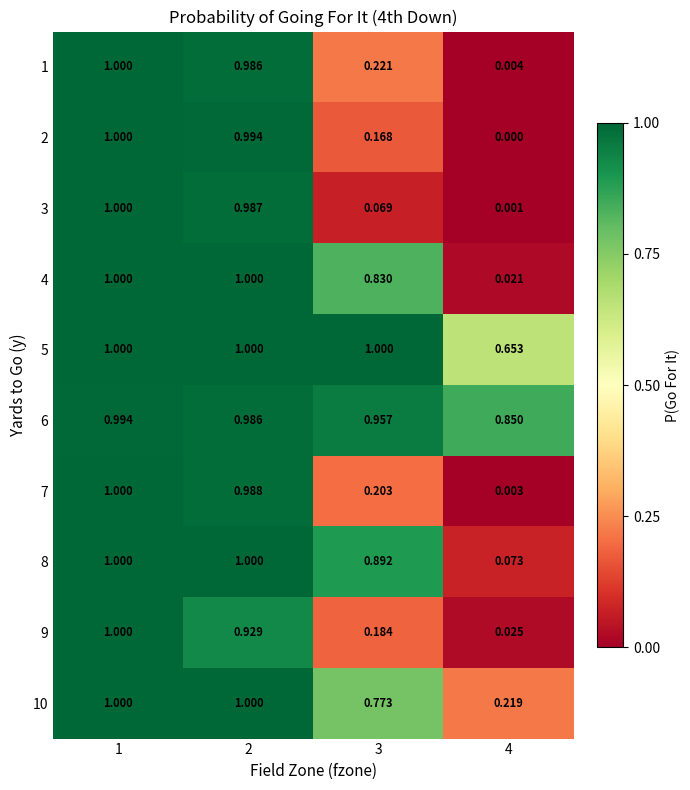

Count the number of data series in this chart.

10